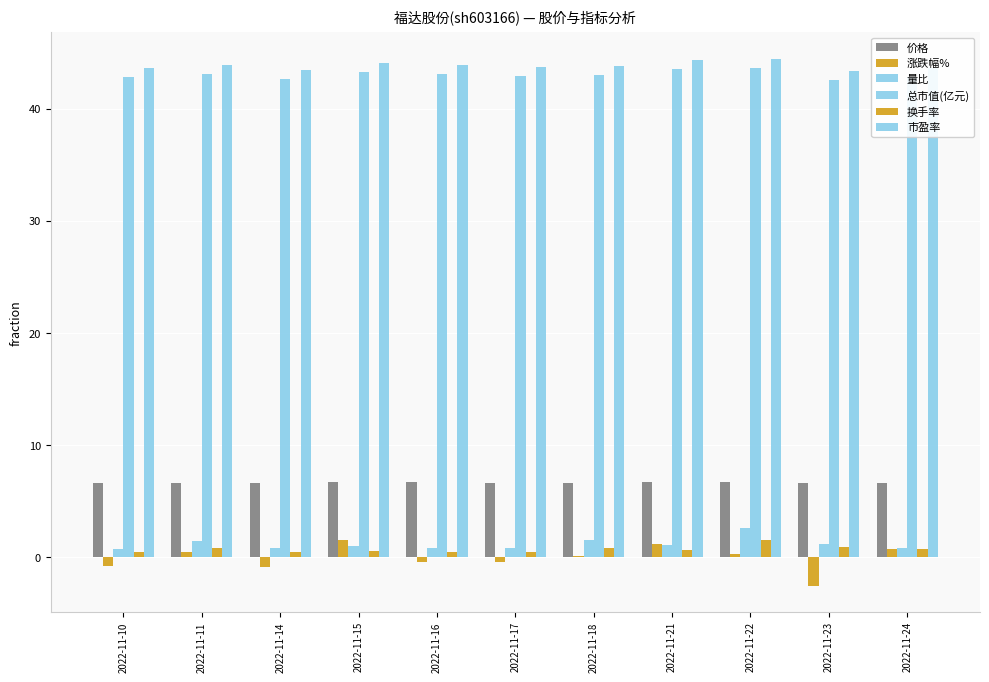

How many groups of bars are there?

11